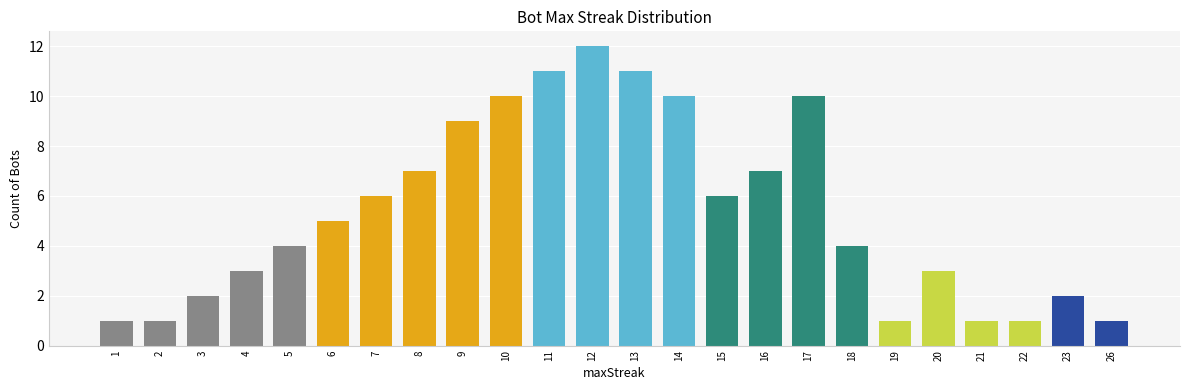

Count the number of data series in this chart.

1